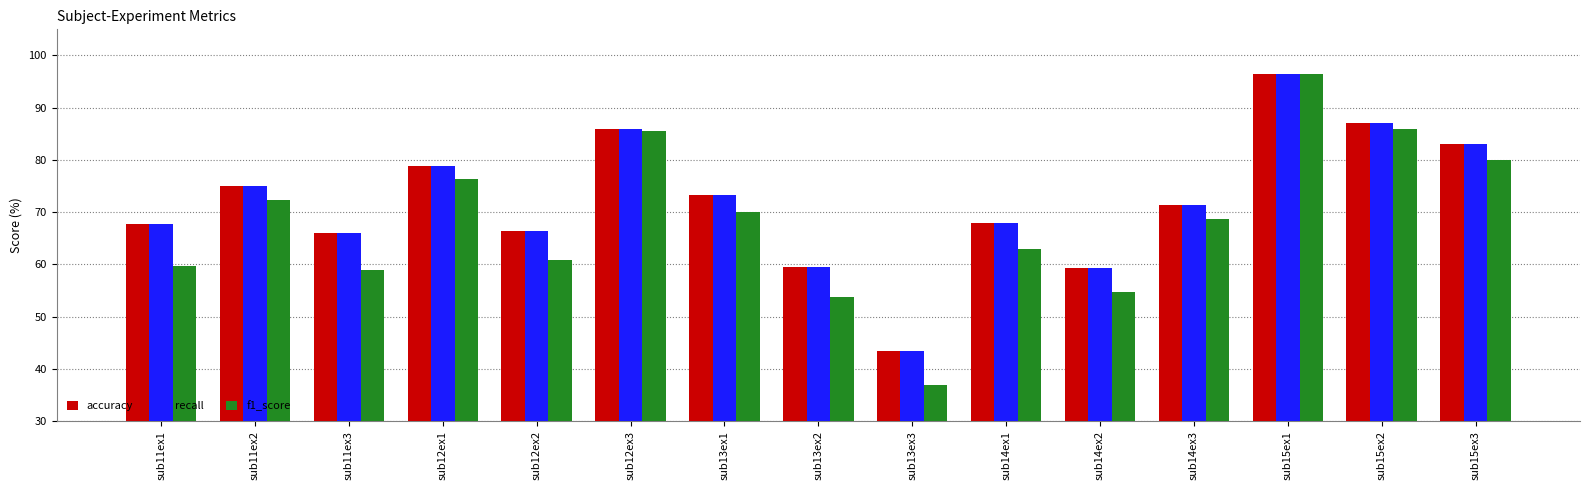

How many values in the f1_score series exceed 68?

8